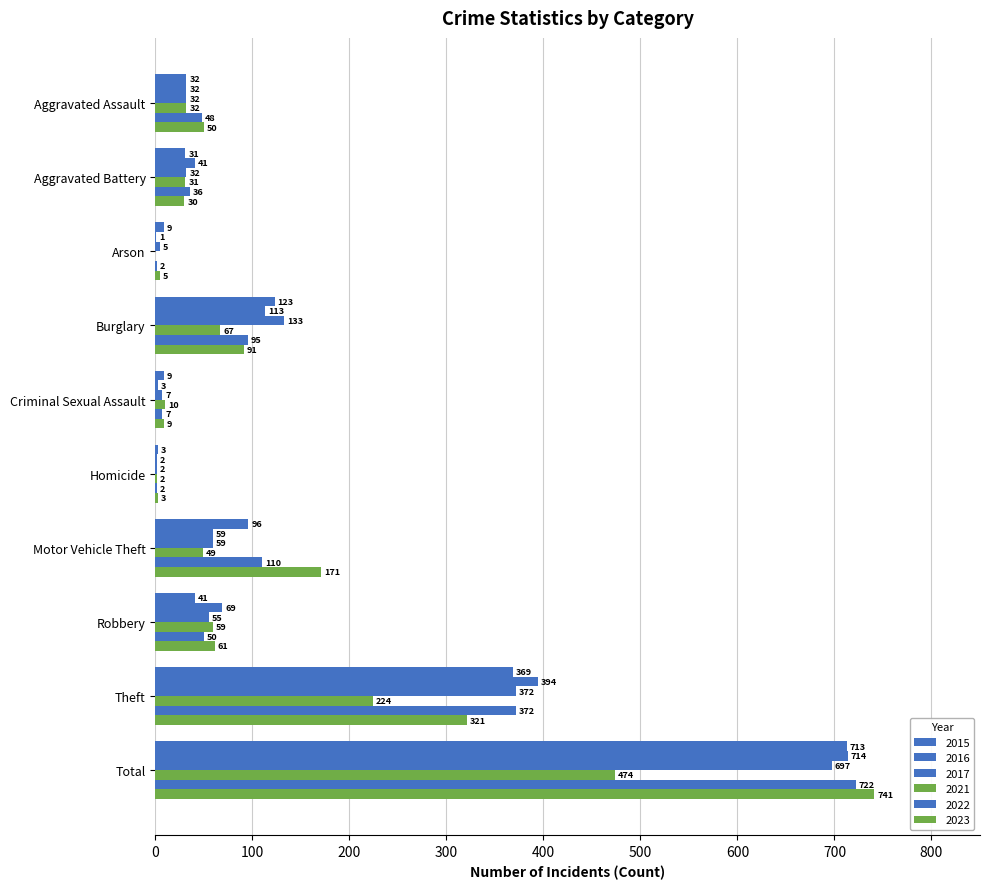

Which has a higher value, Arson or Aggravated Assault?

Aggravated Assault